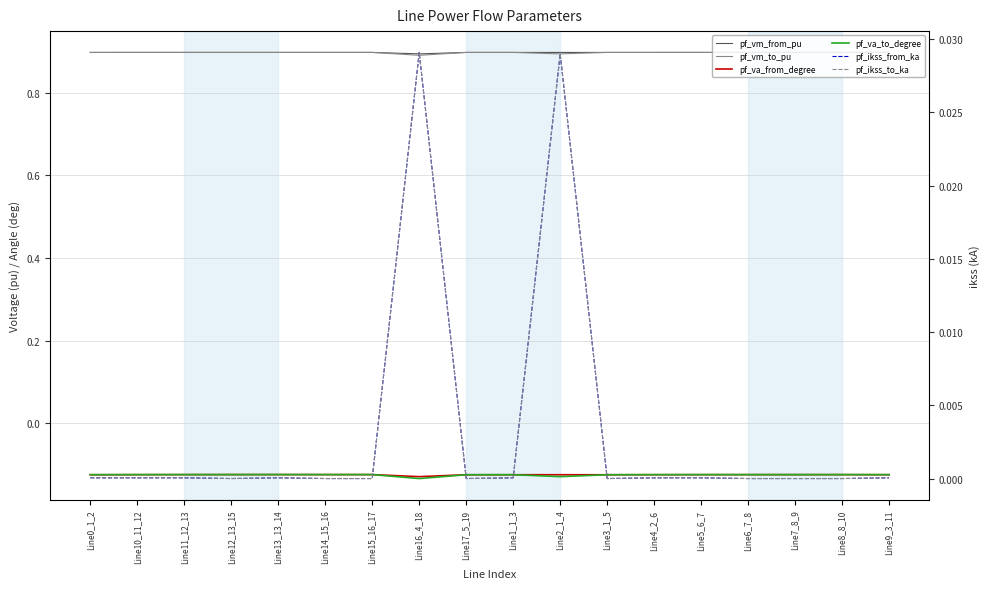

True or false: pf_vm_from_pu and pf_va_to_degree cross at least once.

False